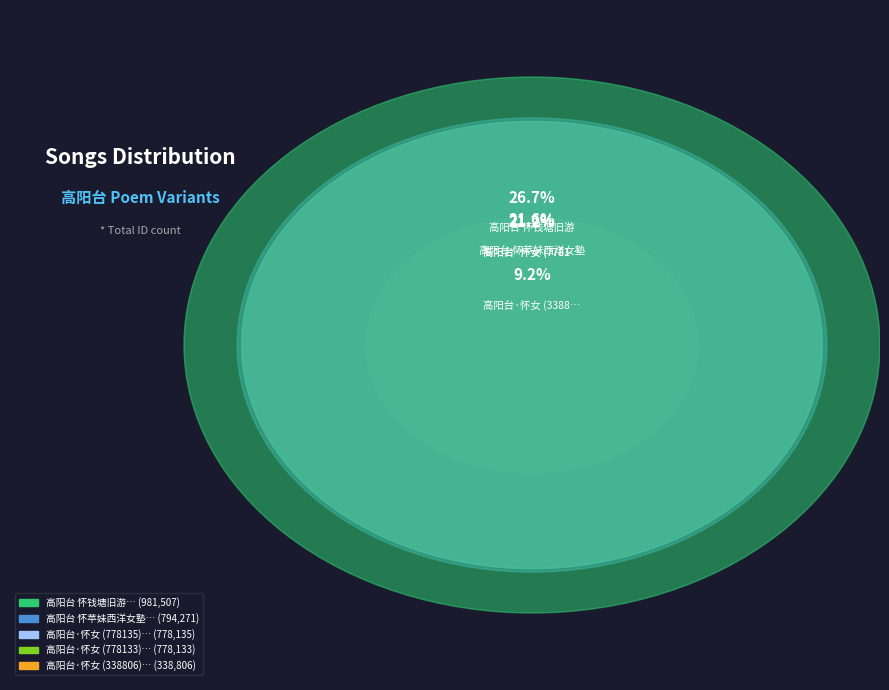

How many slices are in this pie chart?

5